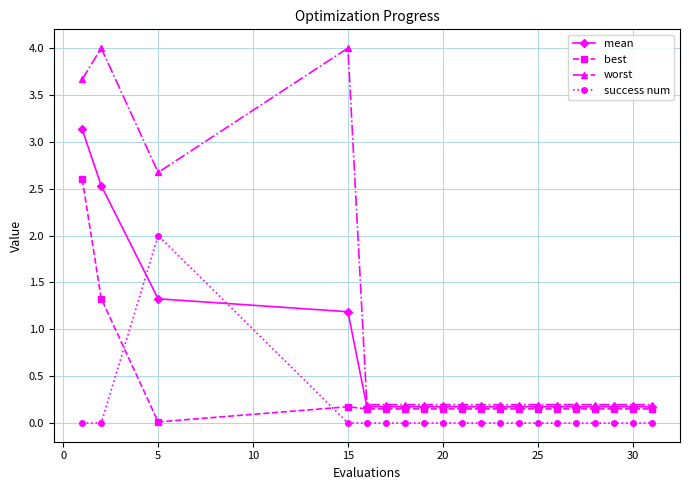

What is the maximum value shown in the chart?

4.0